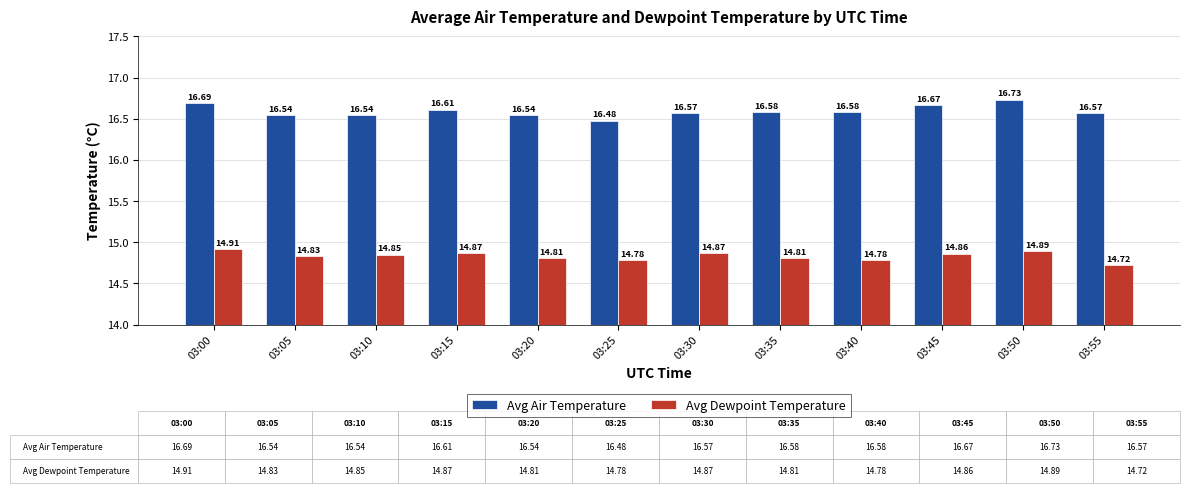

At which category is the sum across all series the highest?

03:50